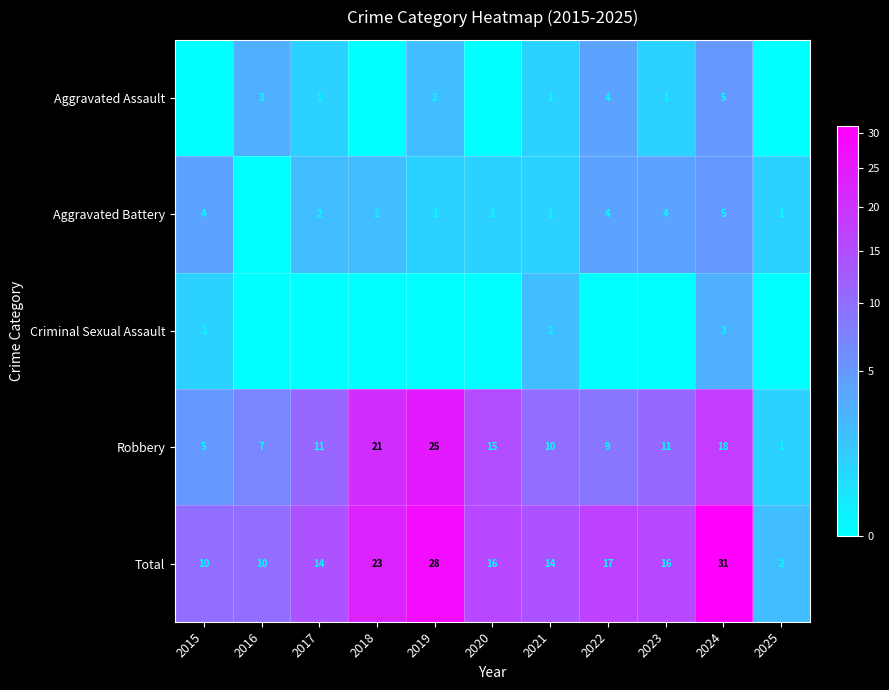

What is the spread (max minus min) of values at 2020?

16